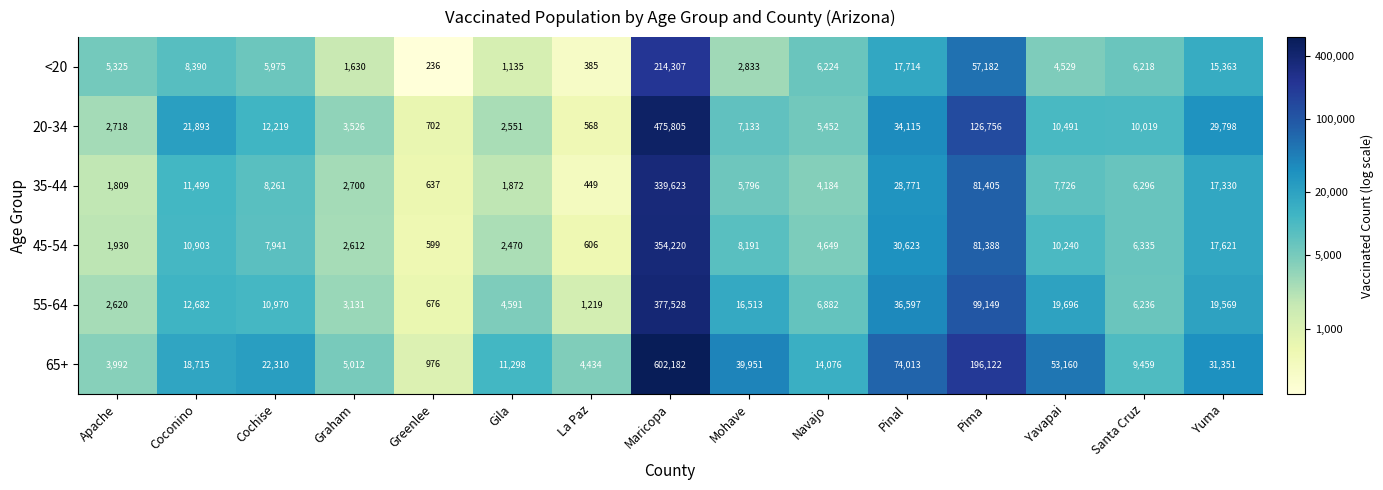

Is it true that 35-44 equals 449 at La Paz?

True